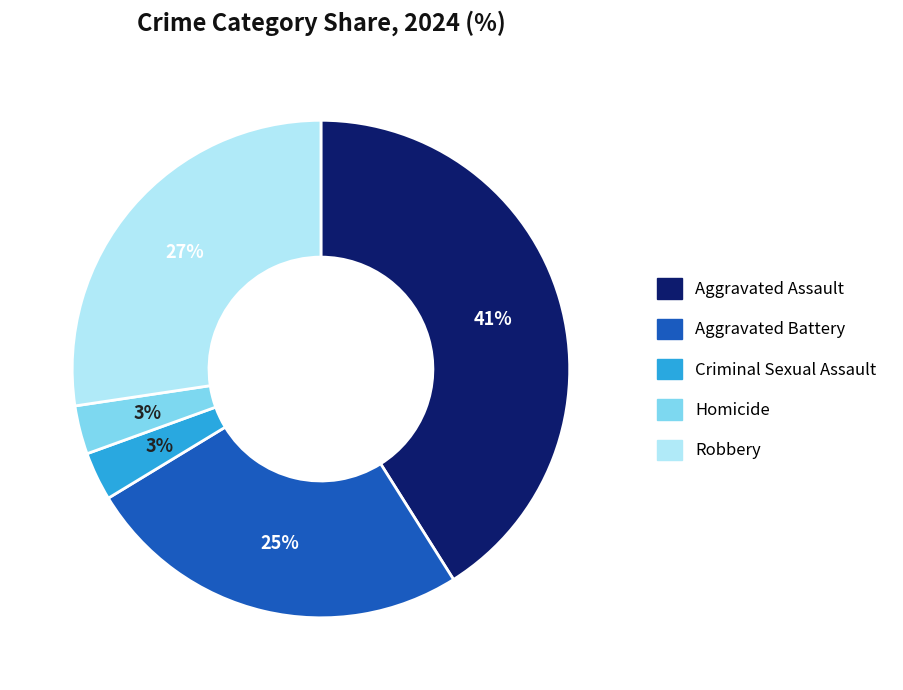

True or false: Criminal Sexual Assault accounts for 3% of the total.

True